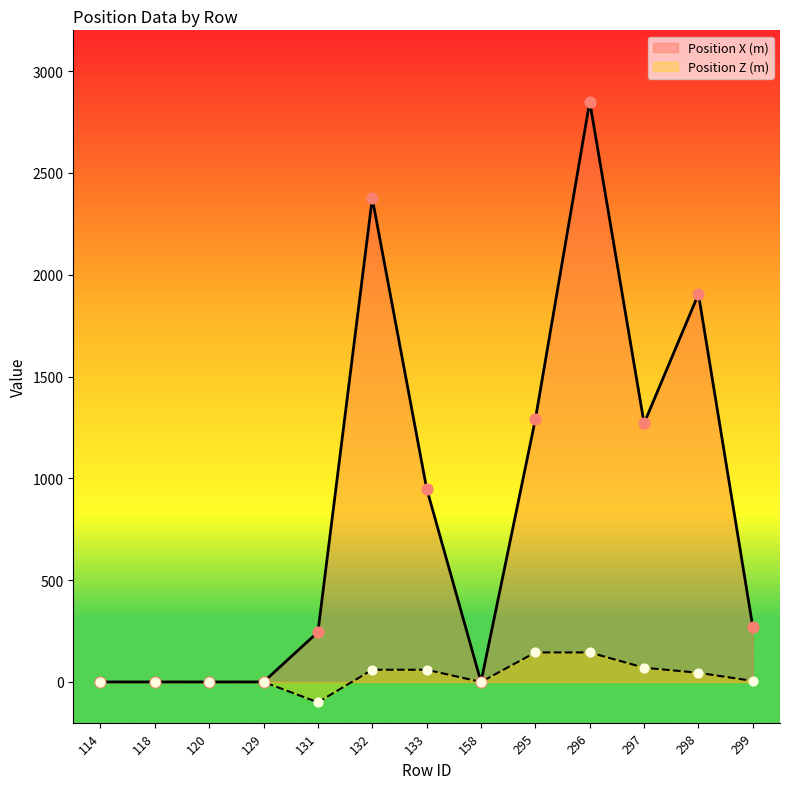

Is the value of Position X (m) at 298 greater than the value of Position Z (m) at 118?

Yes